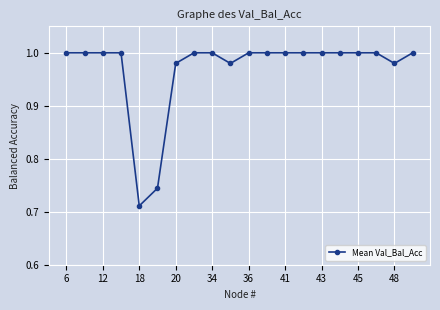

How many series are shown in this chart?

1